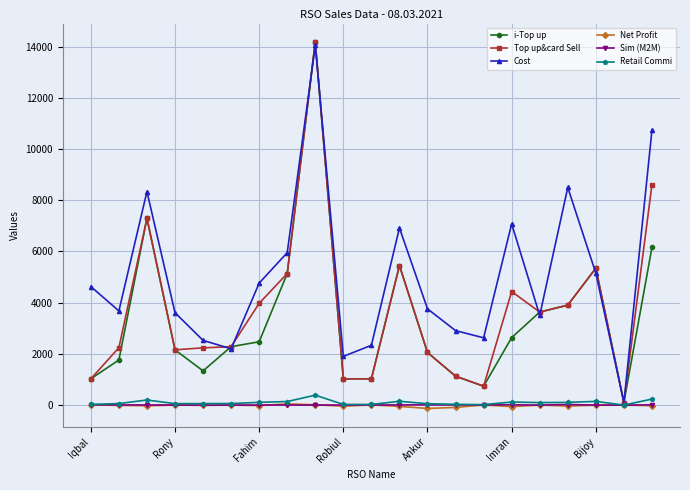

How many values in the Sim (M2M) series are below 7?

10